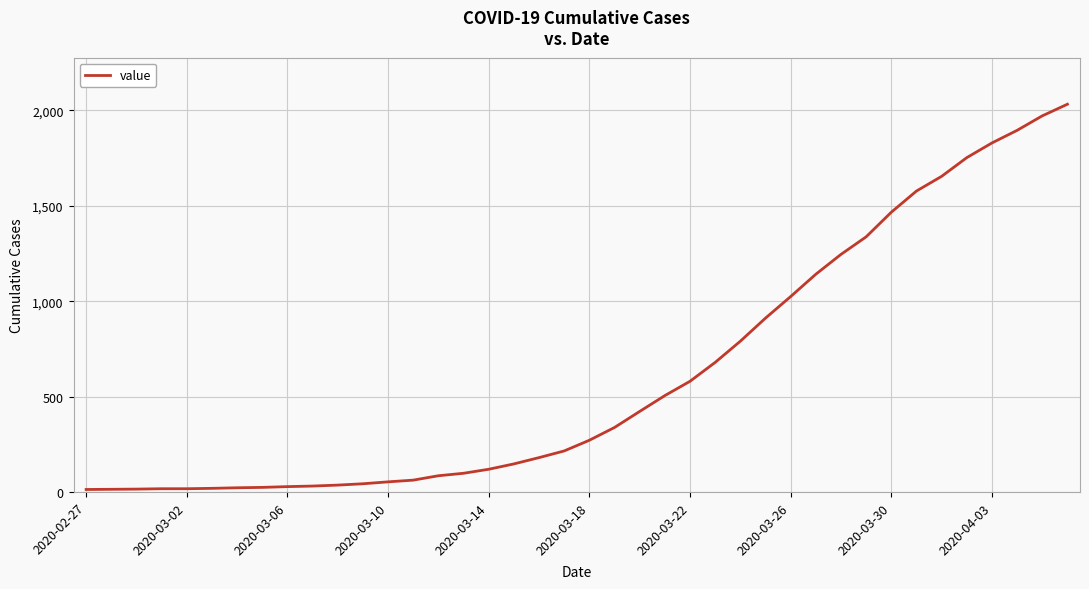

What is the difference between the maximum and minimum values?

2019